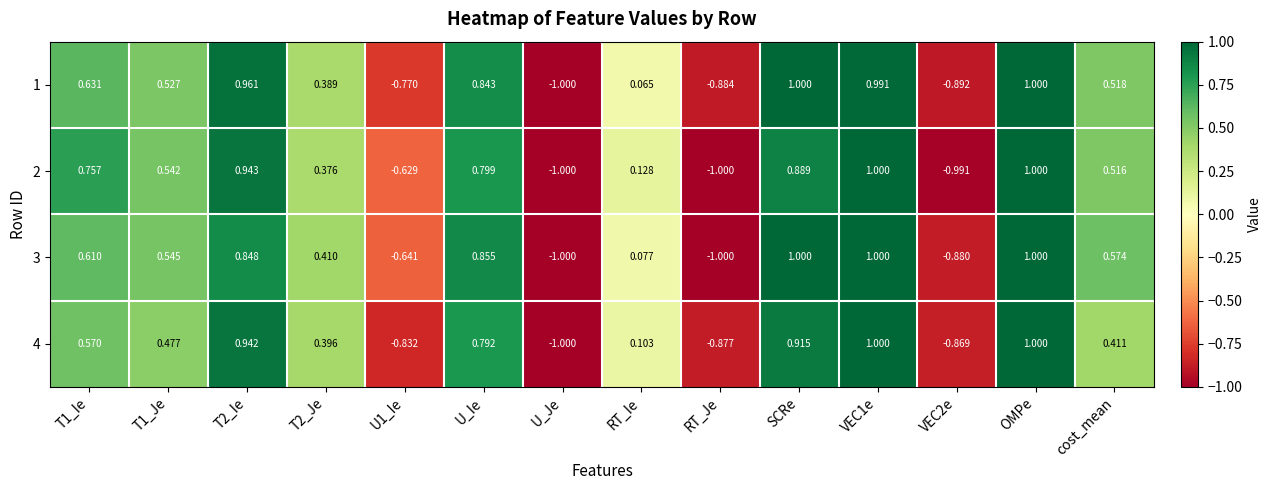

Is the value of 2 at RT_Ie greater than the value of 1 at U_Ie?

No